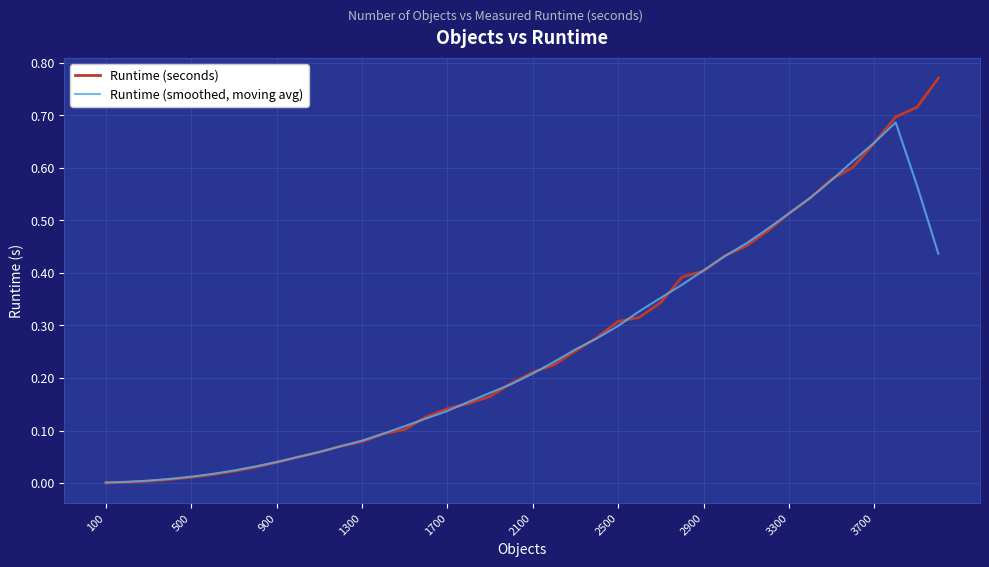

Which series has the widest spread of values?

Runtime (seconds)